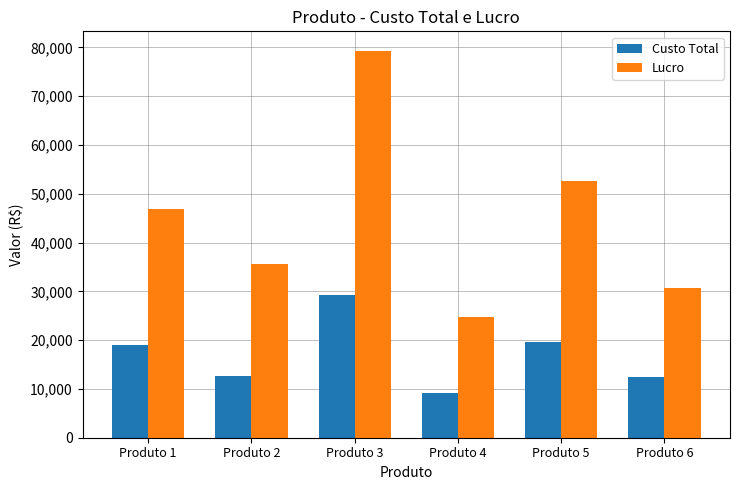

Between Produto 1 and Produto 3, which series saw the biggest shift?

Lucro